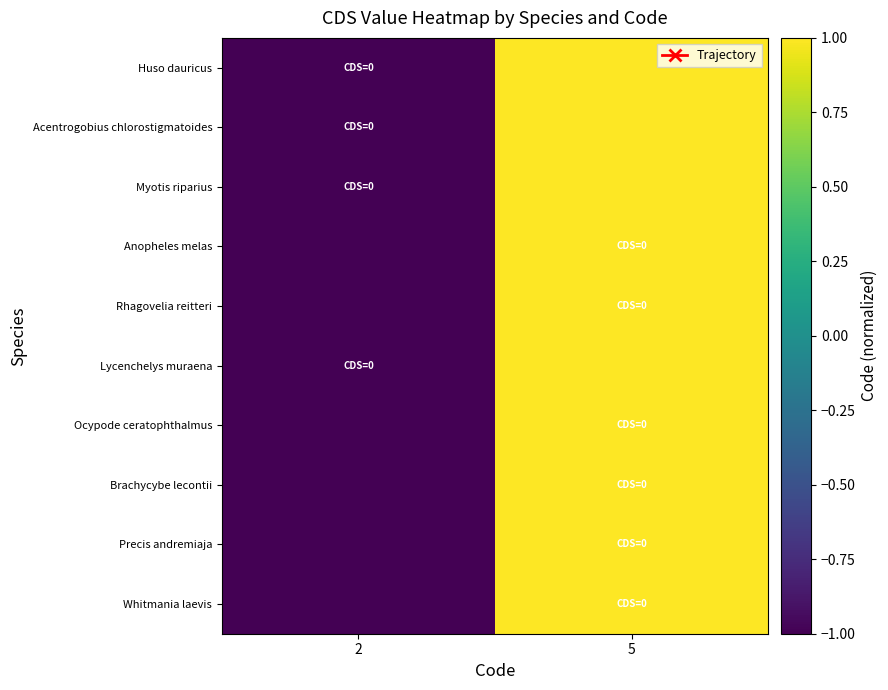

Reading right to left, what are all the values shown in this chart?

Huso dauricus: 5=1	2=-1
Acentrogobius chlorostigmatoides: 5=1	2=-1
Myotis riparius: 5=1	2=-1
Anopheles melas: 5=1	2=-1
Rhagovelia reitteri: 5=1	2=-1
Lycenchelys muraena: 5=1	2=-1
Ocypode ceratophthalmus: 5=1	2=-1
Brachycybe lecontii: 5=1	2=-1
Precis andremiaja: 5=1	2=-1
Whitmania laevis: 5=1	2=-1